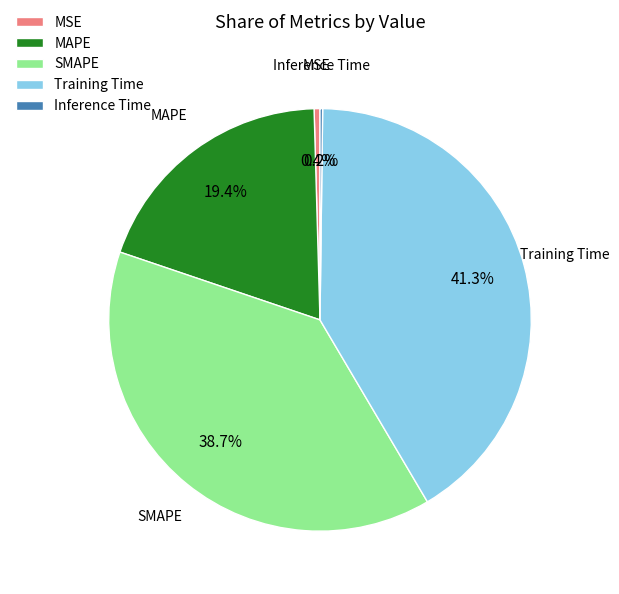

Does any single category account for the majority?

No